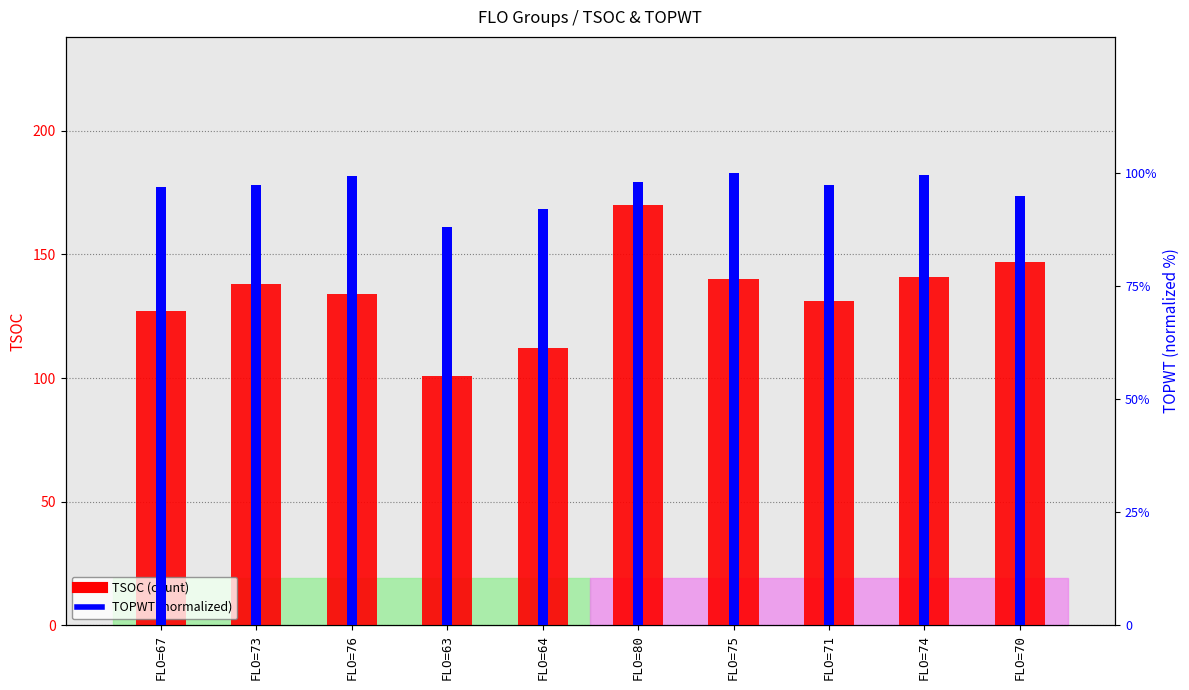

Is the value of TSOC at FLO=74 greater than the value of TOPWT (normalized) at FLO=64?

Yes